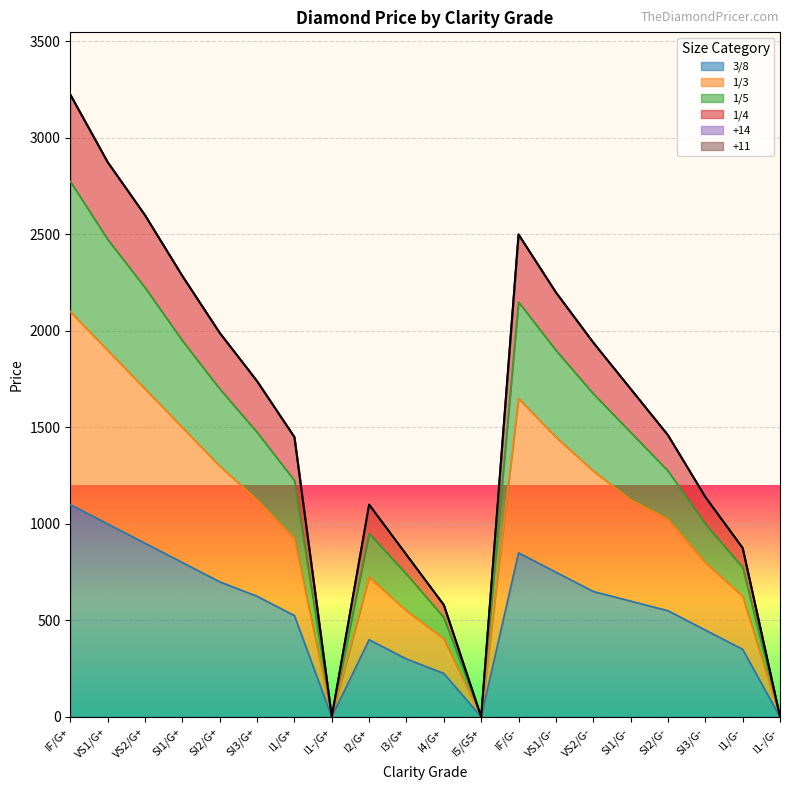

Which label corresponds to the smallest value in the chart?

I1-/G+